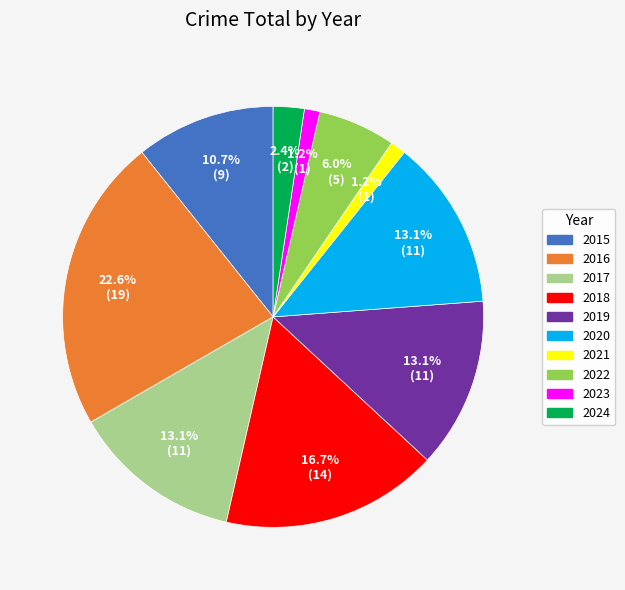

How many segments does this pie chart have?

10